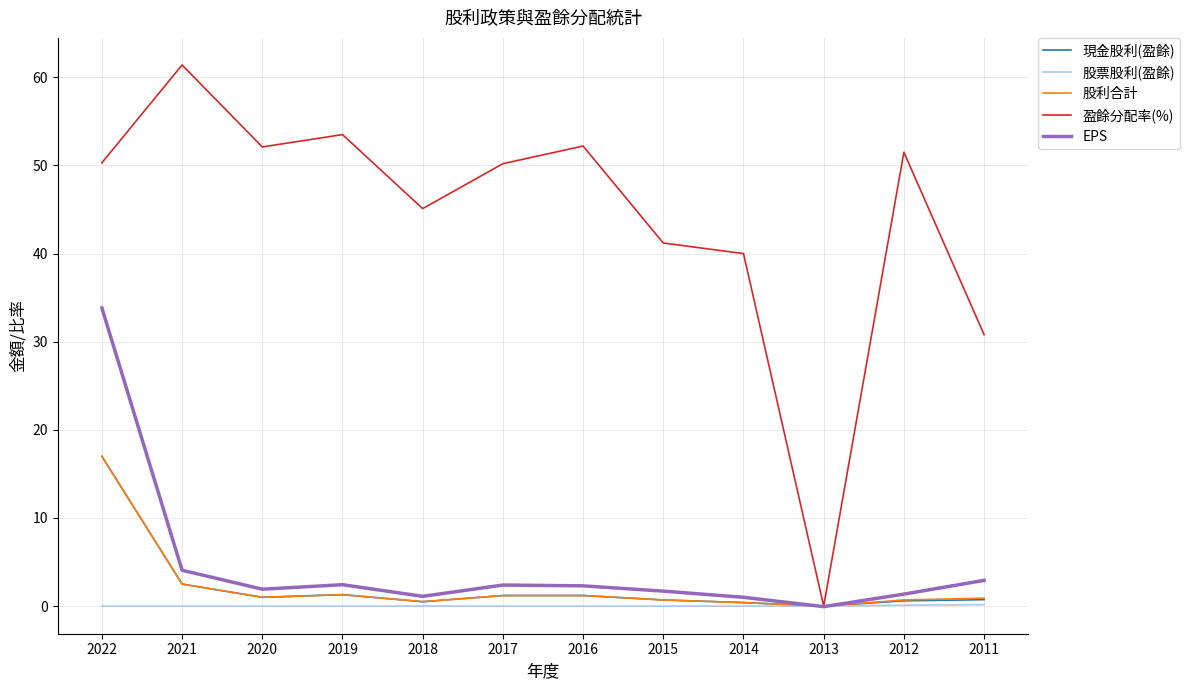

At which label is 盈餘分配率(%) closest to 30?

2011